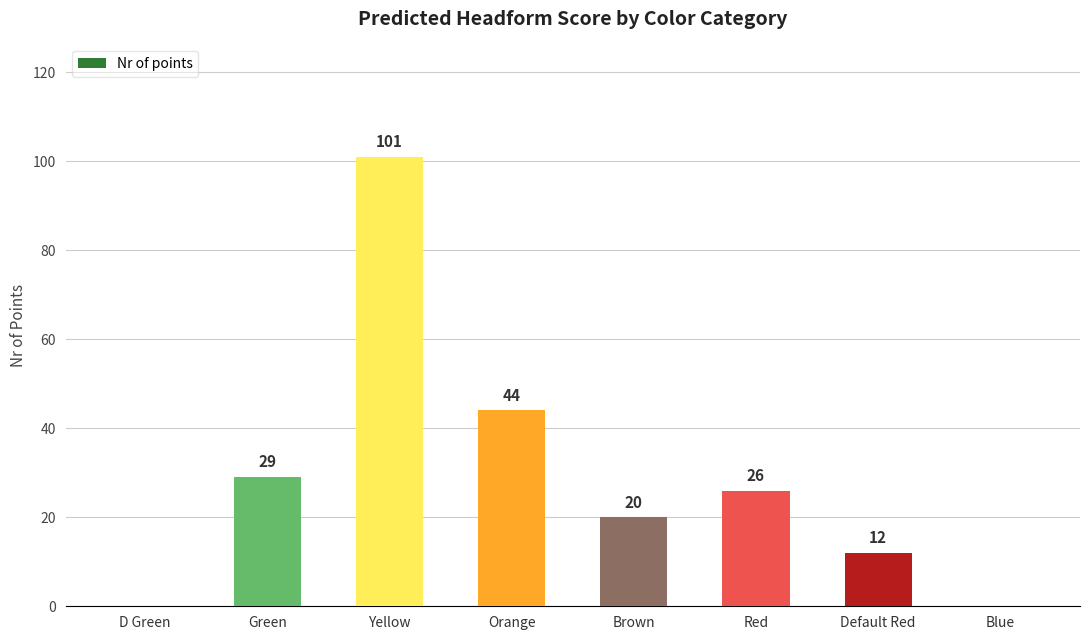

The chart shows a value of 29 at Green. True or false?

True